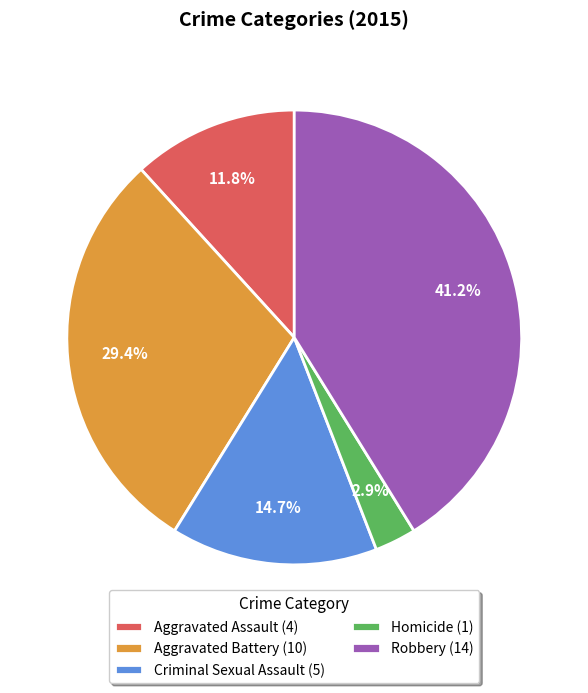

What portion of the pie excludes Homicide?

97.1%